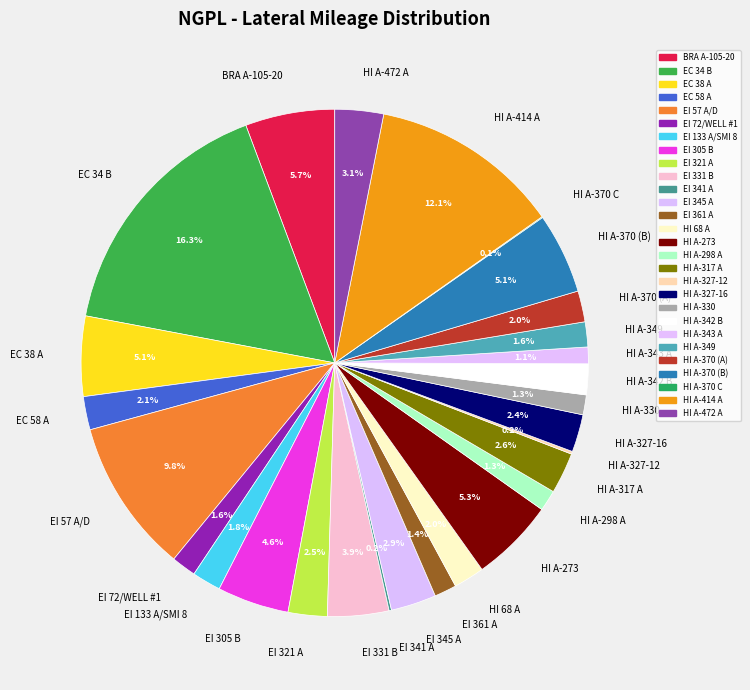

Approximately how many times larger is the value at EI 72/WELL #1 compared to HI 68 A?

0.8